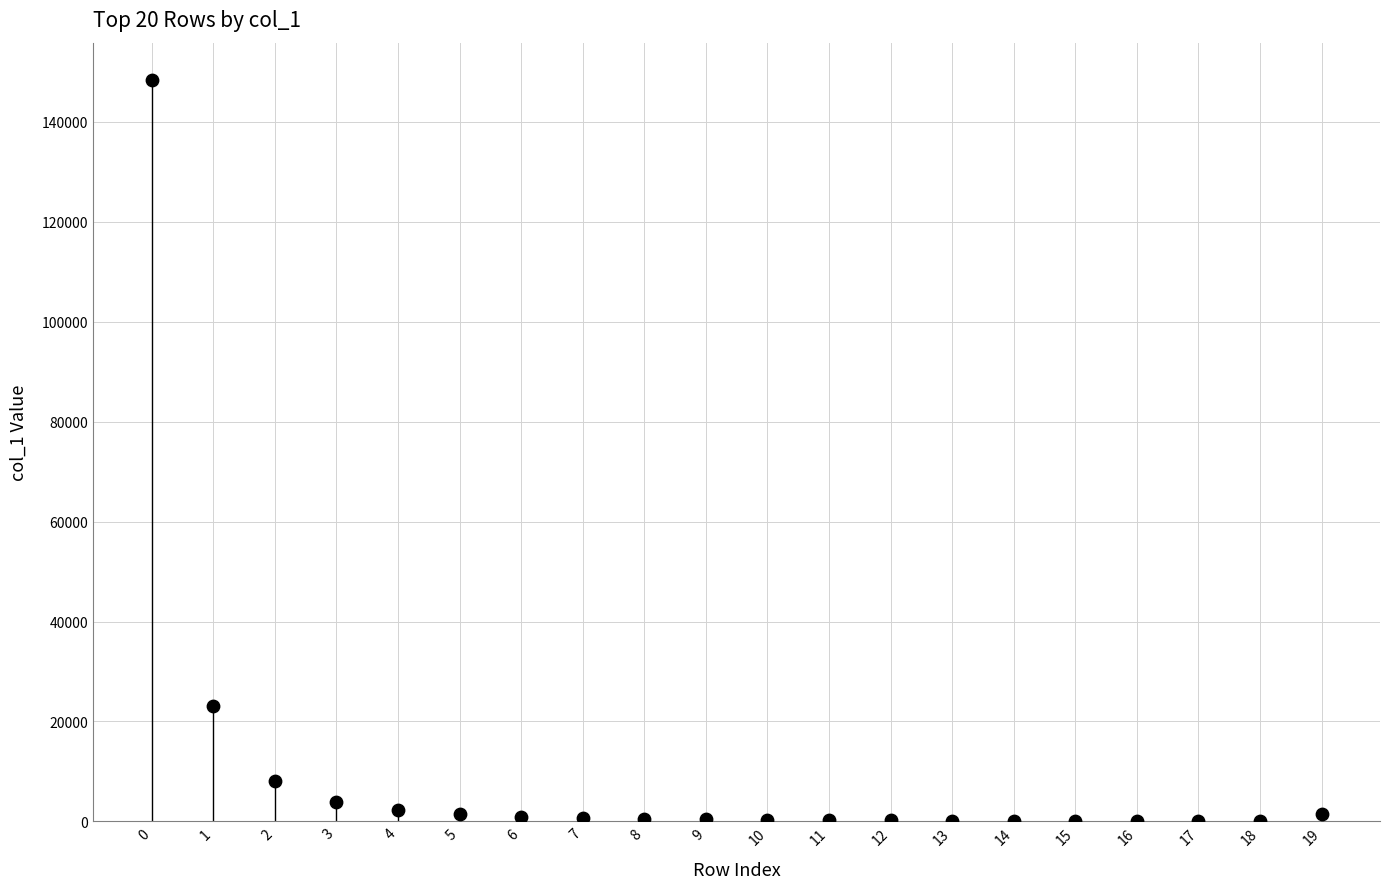

What Y value in the scatter plot is closest to 74255?

23154